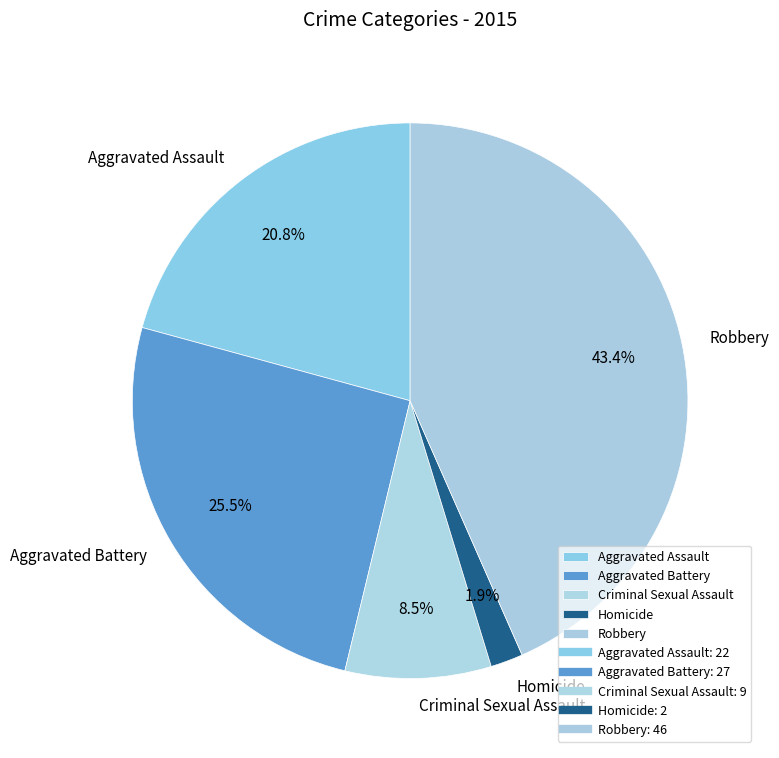

What is the largest slice in the pie chart?

Robbery